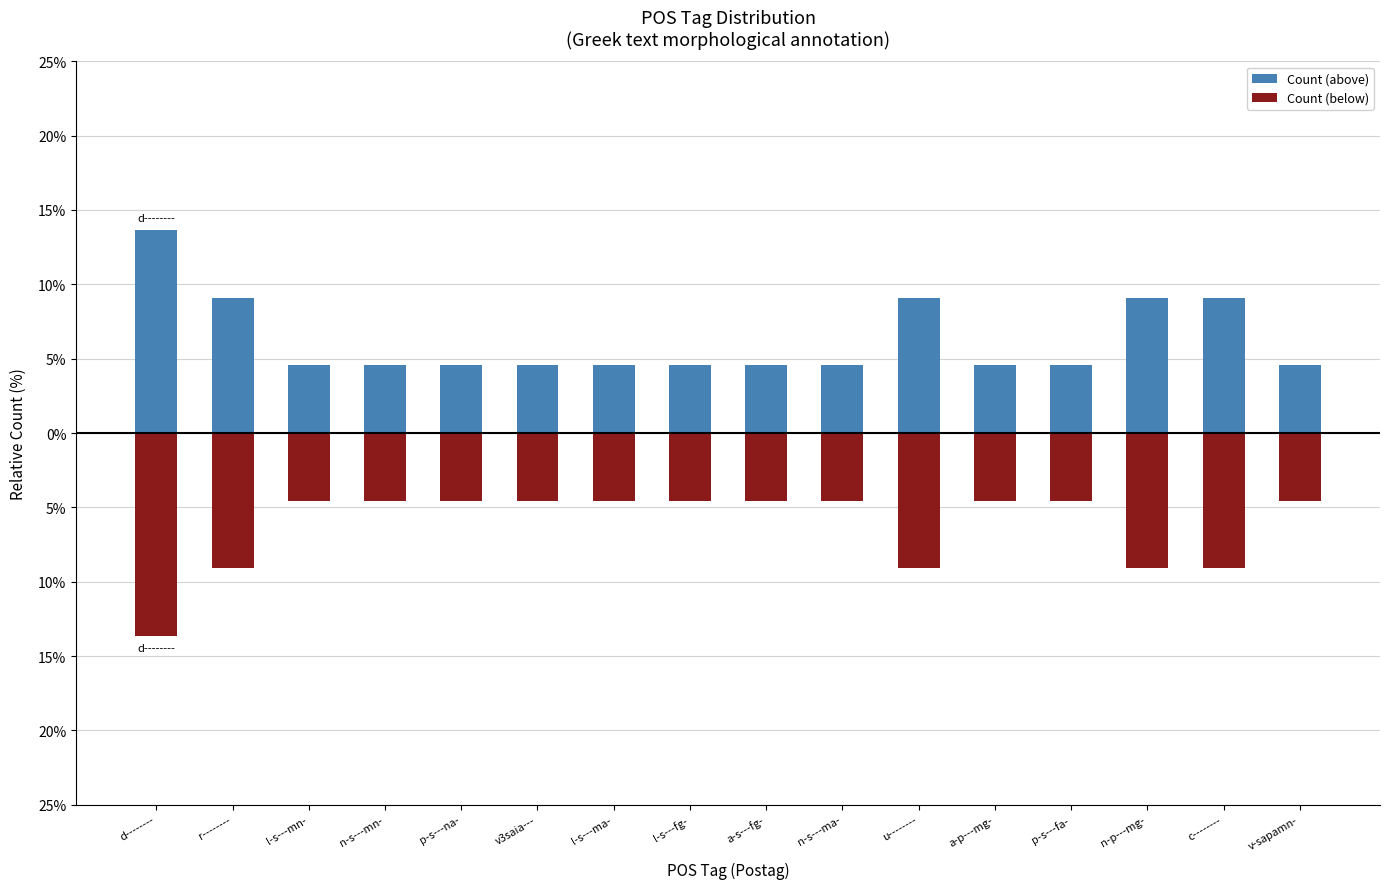

The value of Count (below) at d-------- is -22.2. True or false?

False